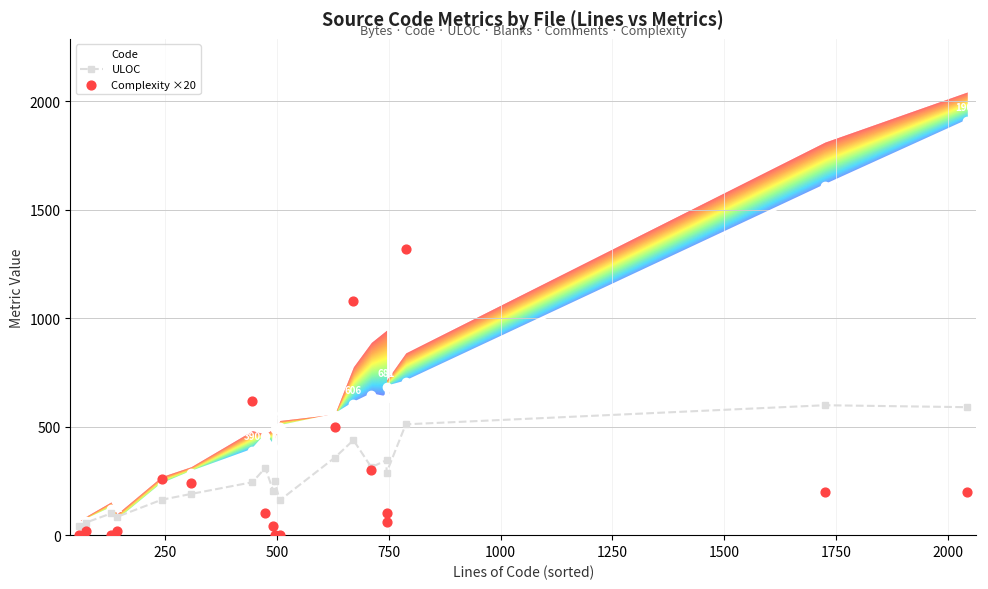

What are all the series names shown in the legend?

Code, ULOC, Complexity ×20